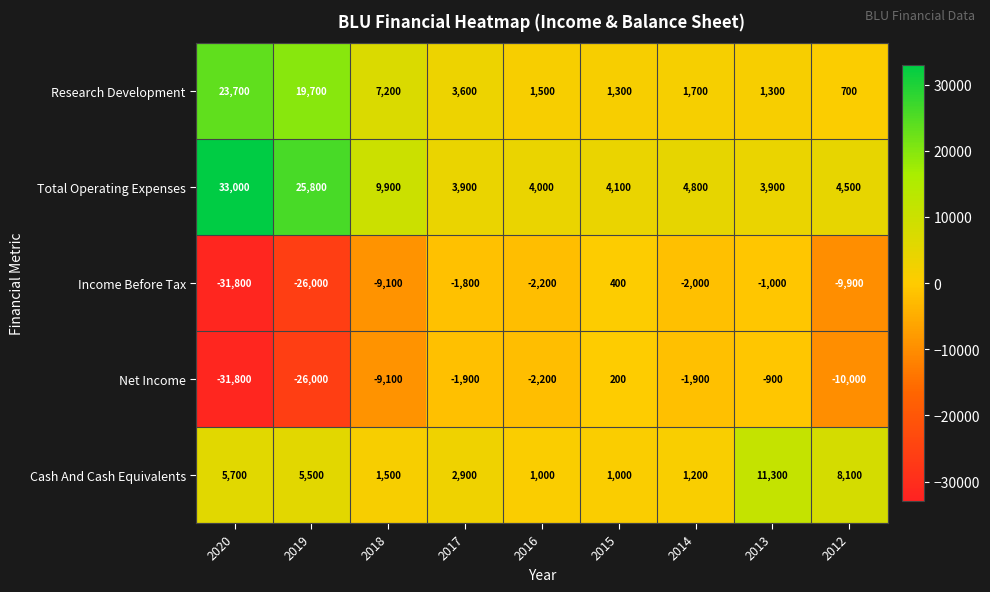

What is the minimum value for Net Income?

-31800